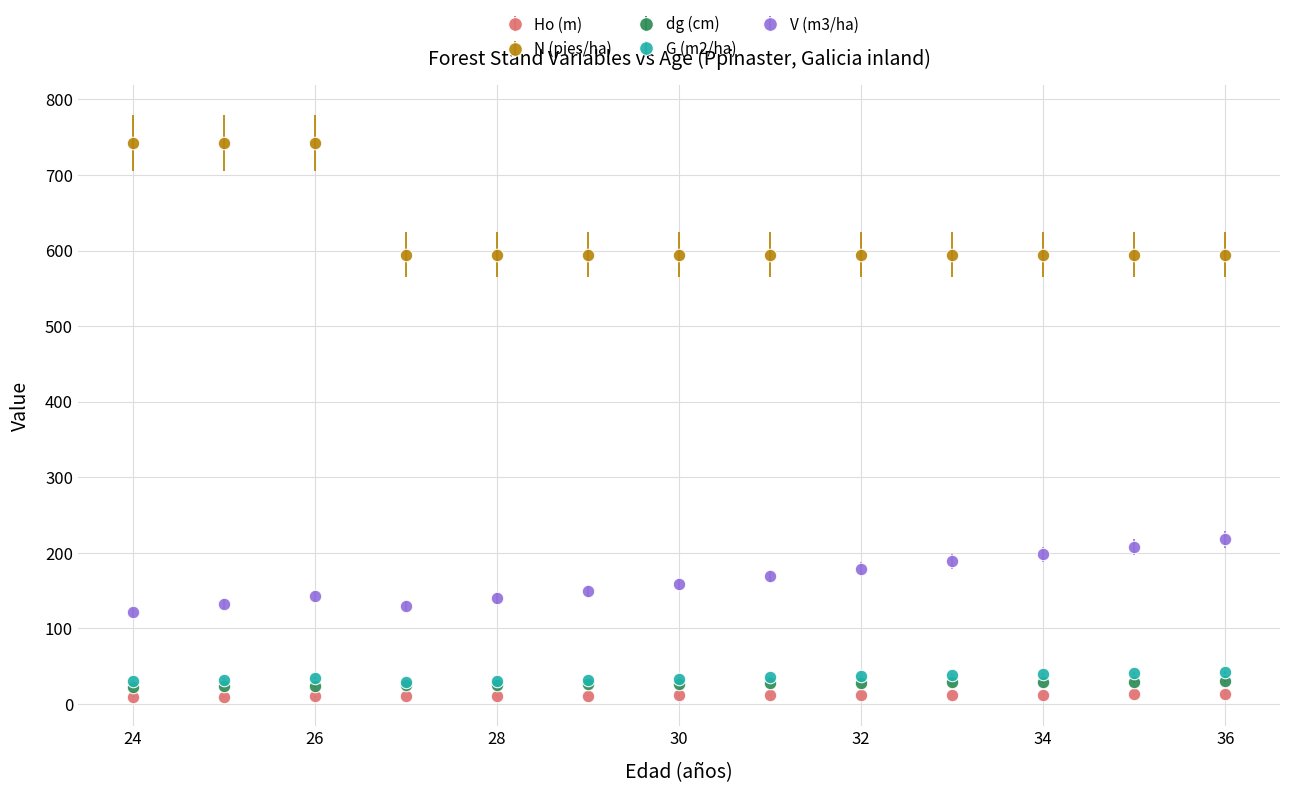

Which series has the widest spread of values?

N (pies/ha)